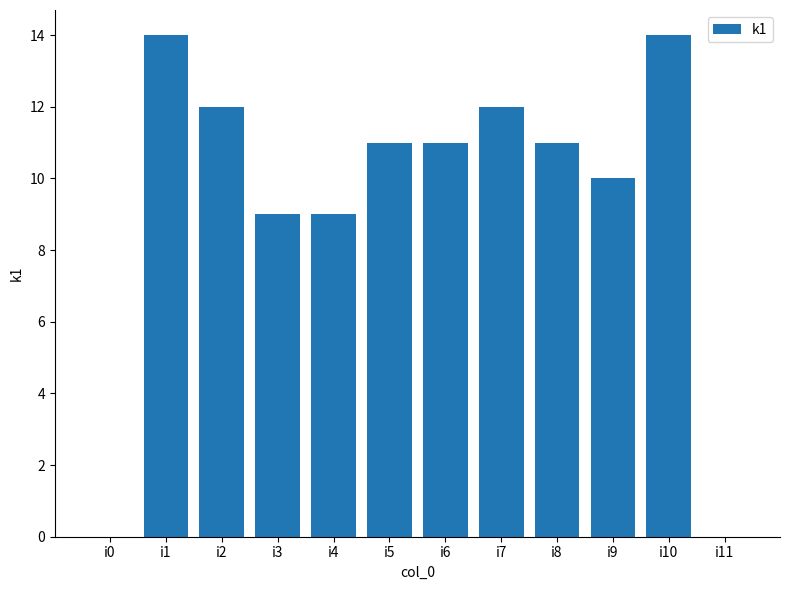

Reading left to right, extract all data points from this chart.

0	14	12	9	9	11	11	12	11	10	14	0